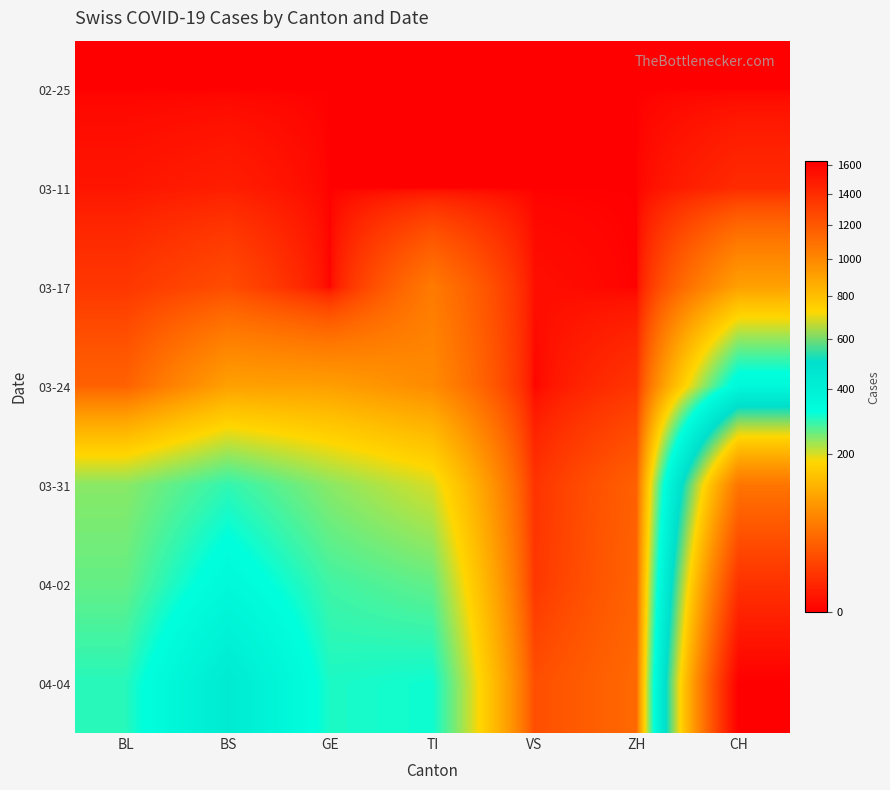

Which category has the lowest value across all series?

BL